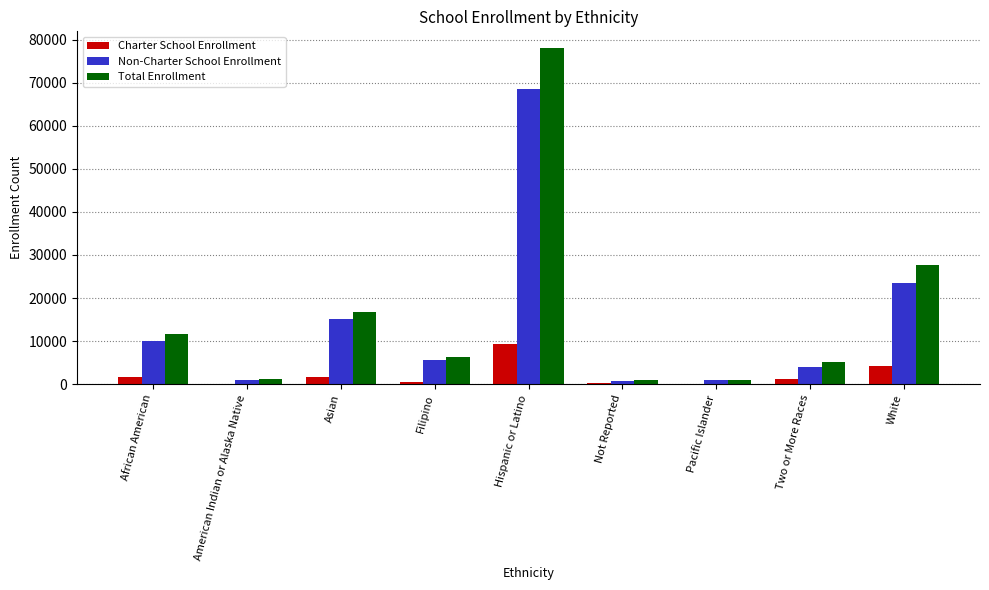

Which series changed the most between Filipino and Hispanic or Latino?

Total Enrollment